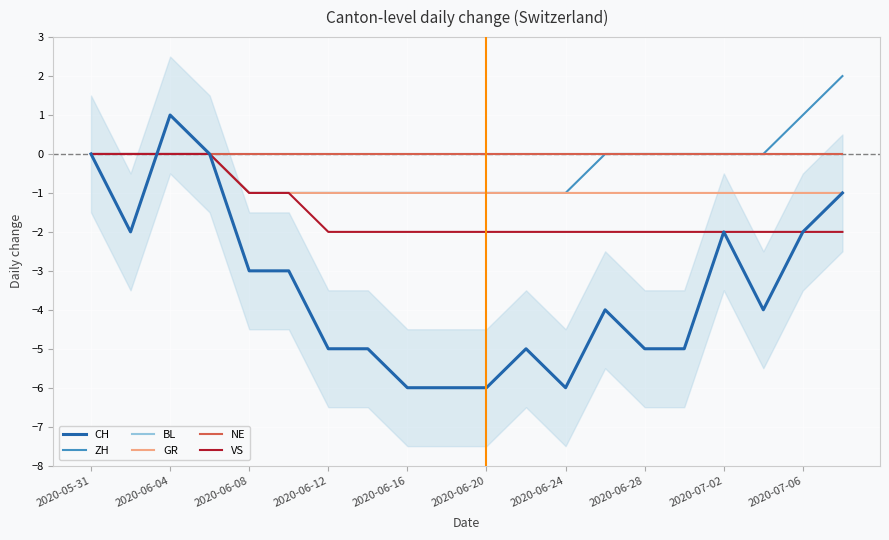

How many data points in CH are above -4?

9